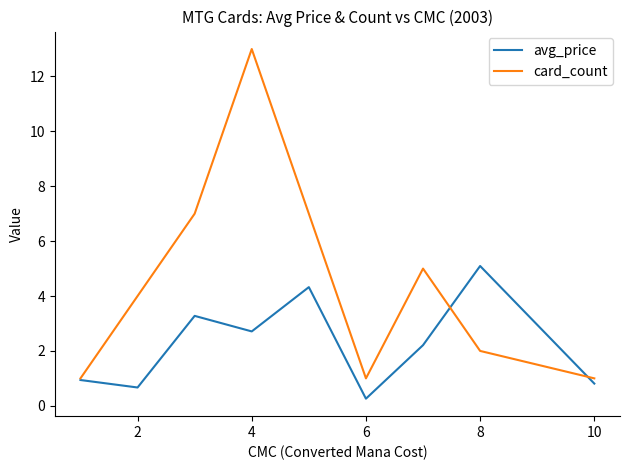

What is the minimum value for card_count?

1.0